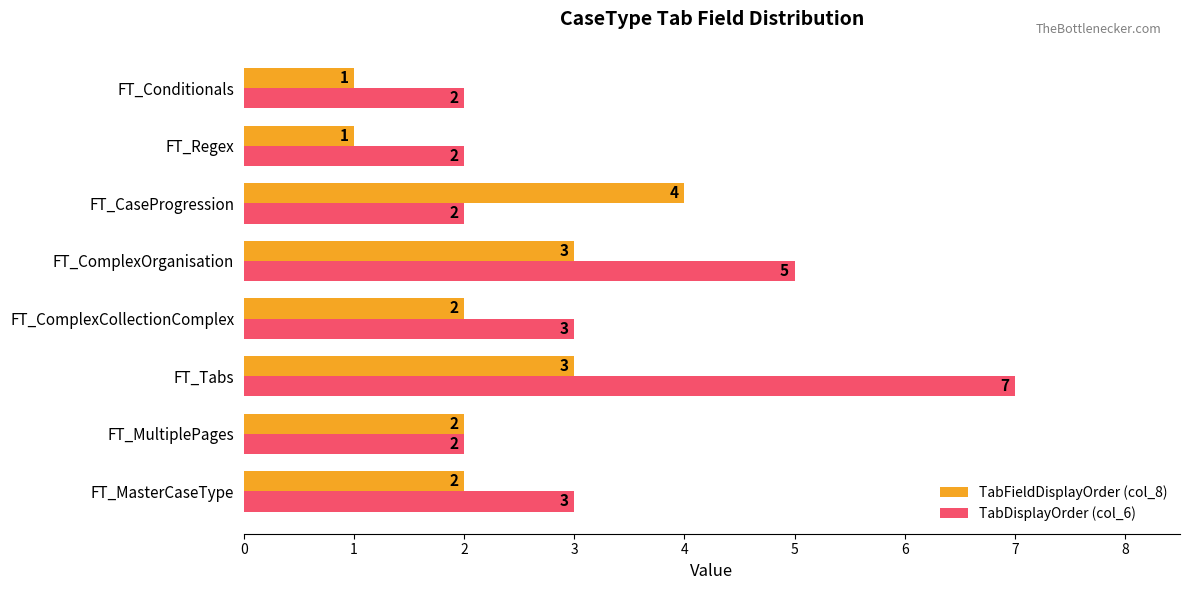

What is the sum of all TabDisplayOrder (col_6) values?

26